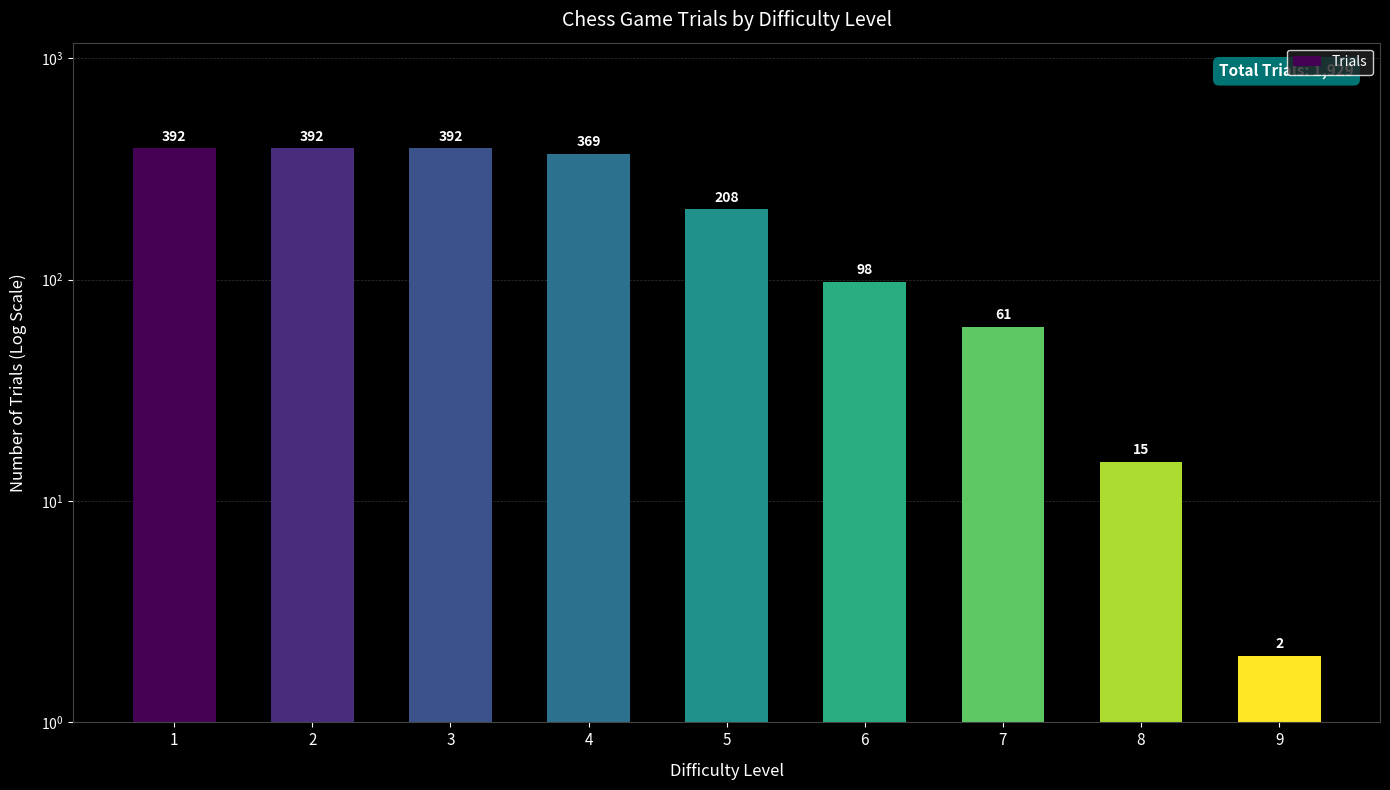

What is the difference between the second highest and minimum values?

390